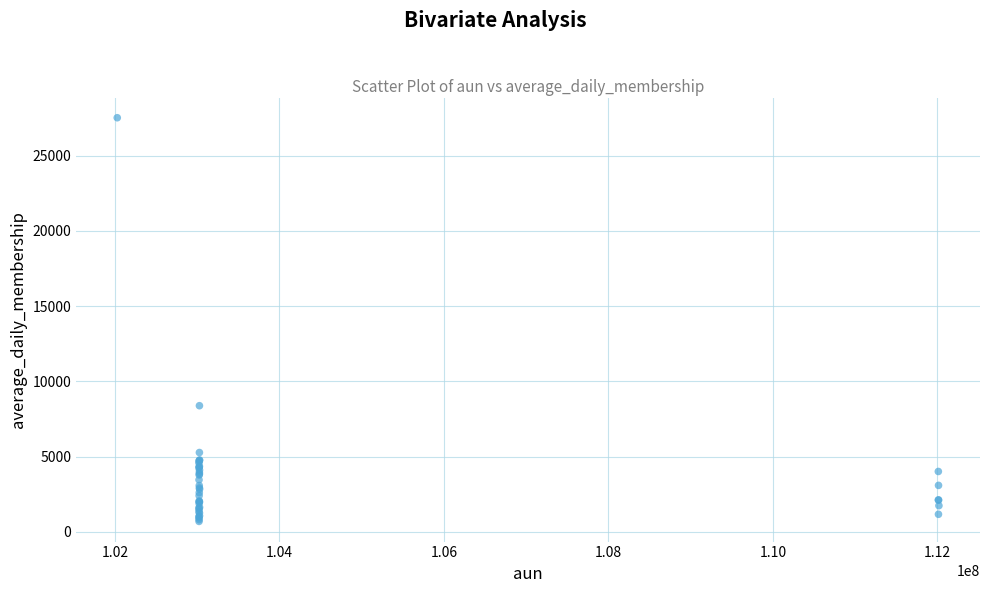

What Y value in the scatter plot is closest to 14107?

8379.1